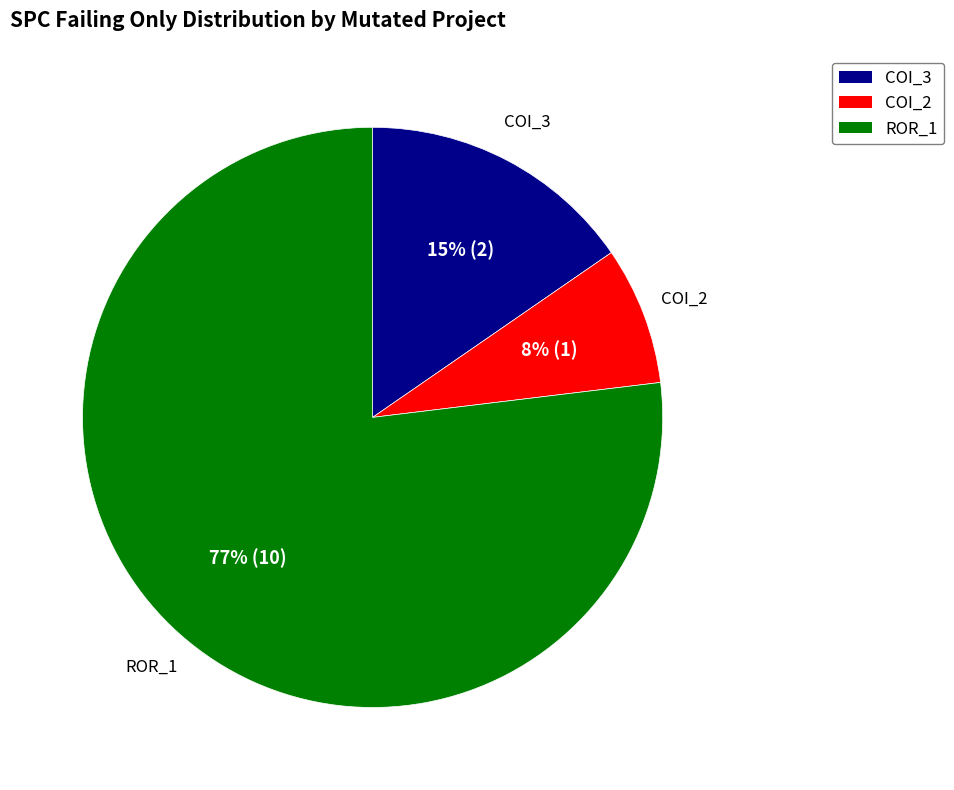

Does any single category account for the majority?

Yes